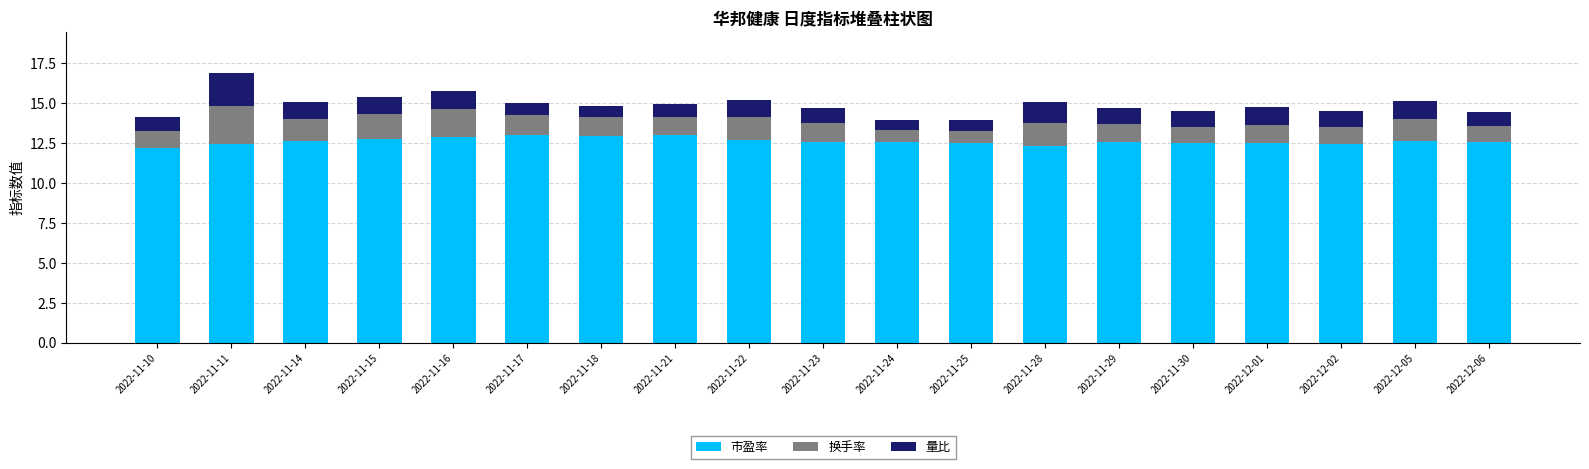

What is the total value across all series at 2022-12-05?

15.1